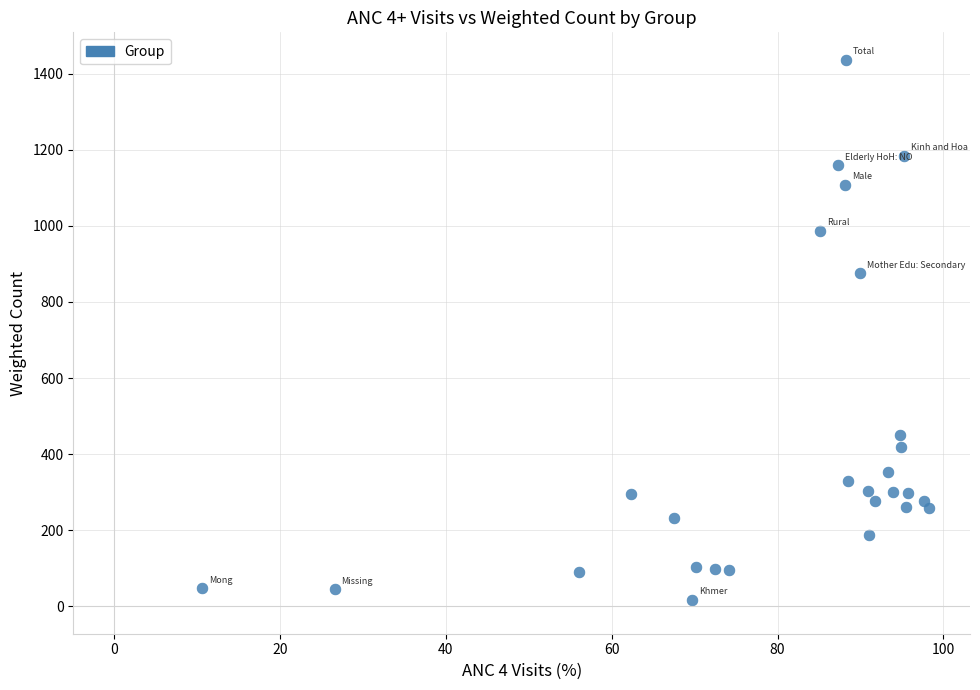

What Y value in the scatter plot is closest to 726?

875.2